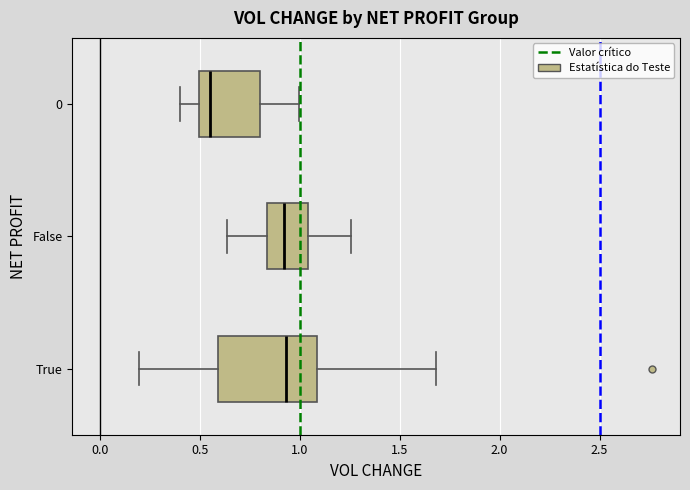

Where does the median line of the box for True sit on the x-axis? The values are not printed on the chart, so give them approximately, as read against the axis.

0.95